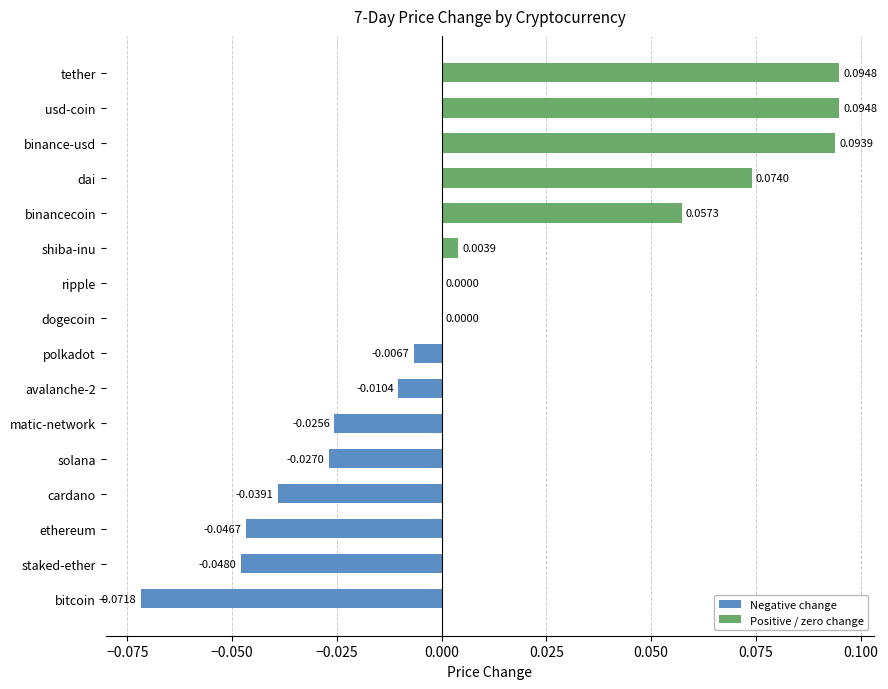

Between binancecoin and bitcoin, which is larger?

binancecoin